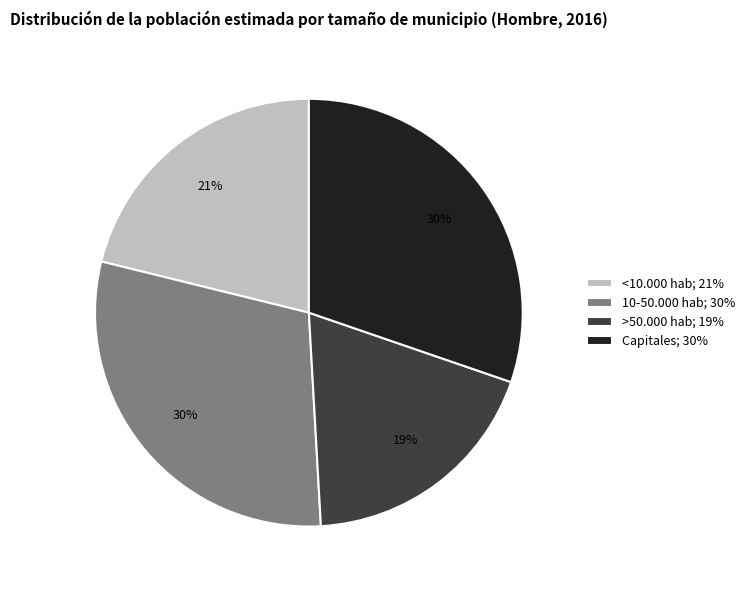

What percentage is the >50.000 hab slice, to the nearest percent?

19%